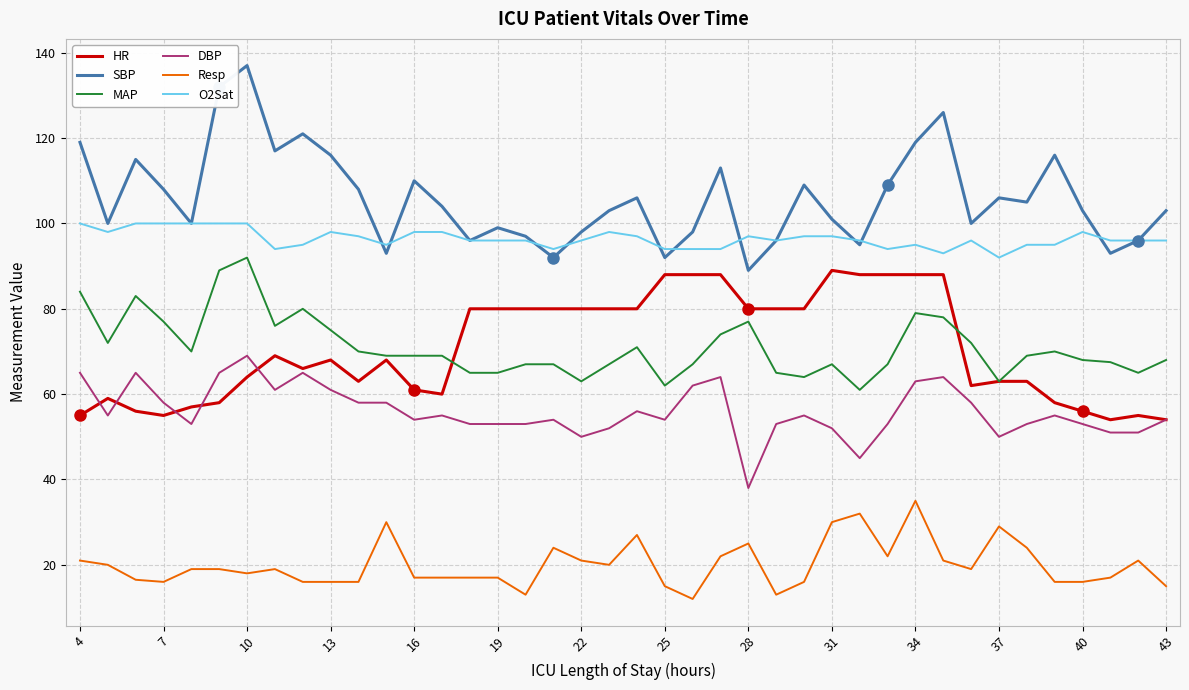

What is the minimum value shown in the chart?

12.0